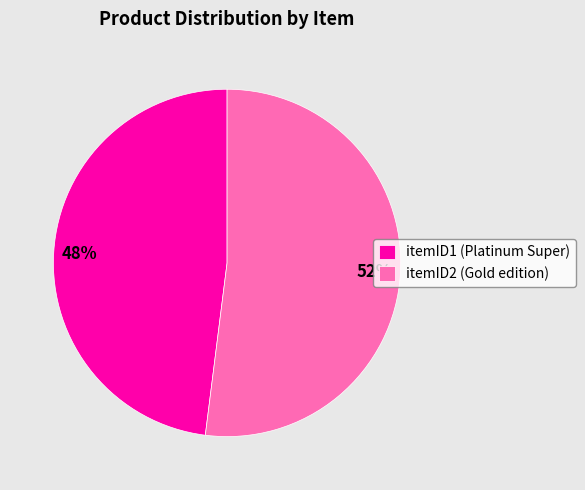

Count the number of slices in the pie.

2